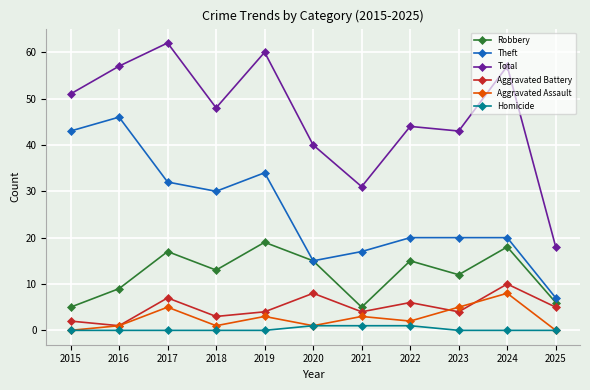

The value of Theft at 2018 is 30. True or false?

True